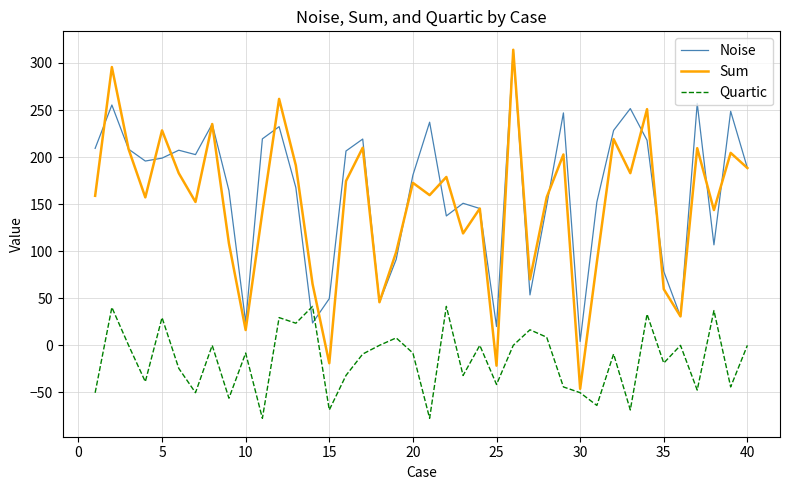

Which series has the largest range (max minus min)?

Sum